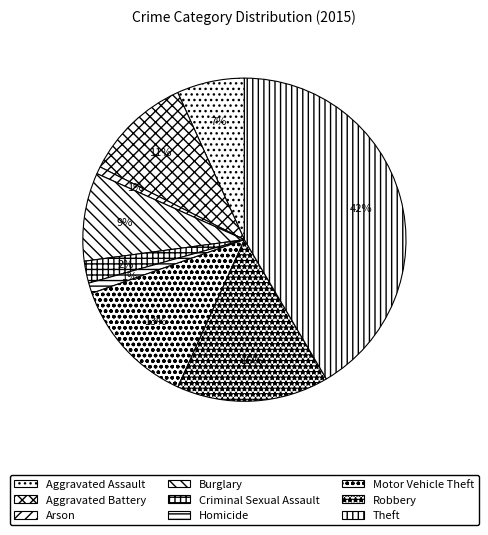

What portion of the pie excludes Robbery?

84.8%